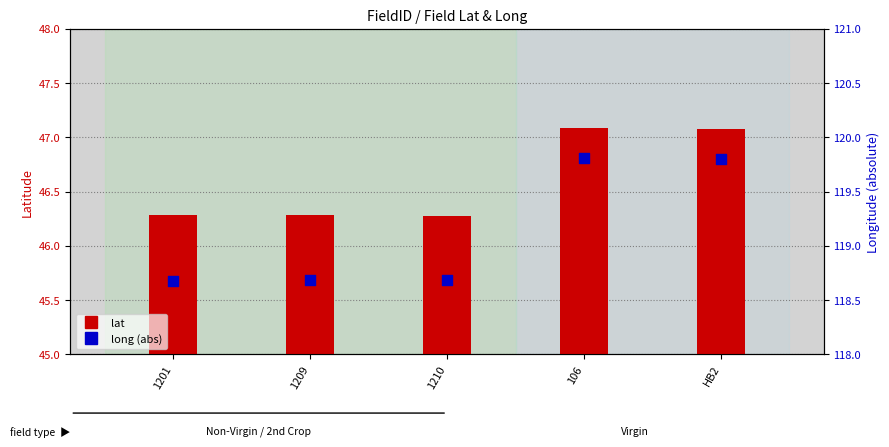

Which series has the widest spread of Y values?

long (abs)